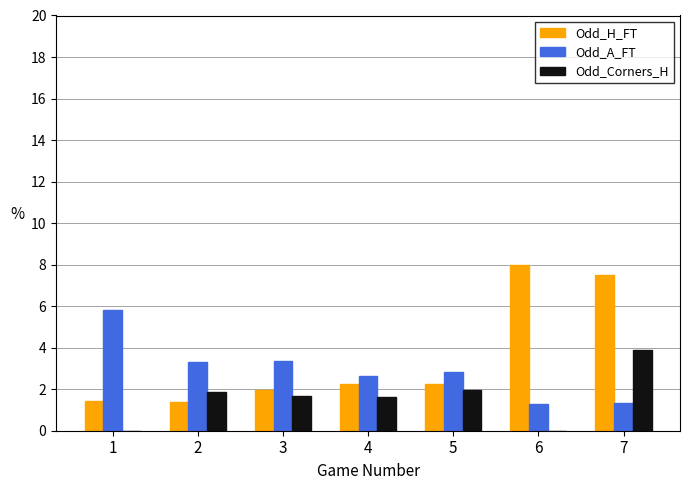

What is the total value across all series at 7?

12.7